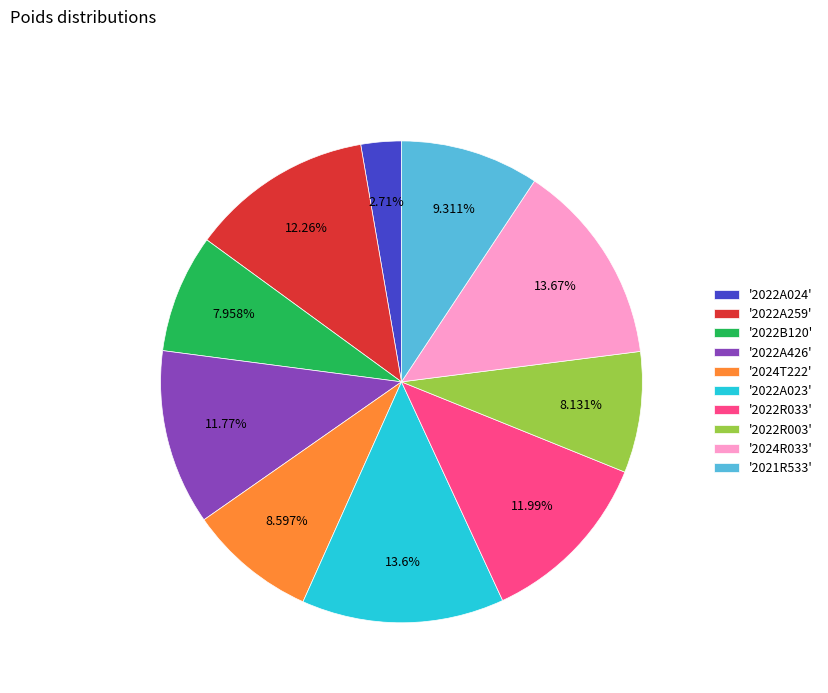

Between '2021R533' and '2022A023', which is larger?

'2022A023'